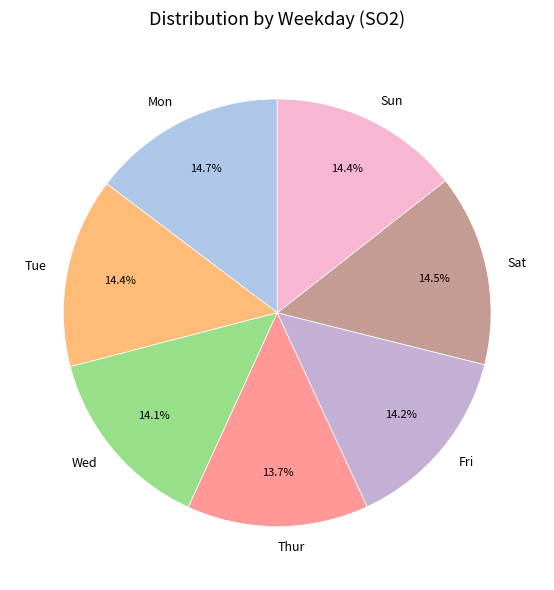

Which has a higher value, Sat or Thur?

Sat